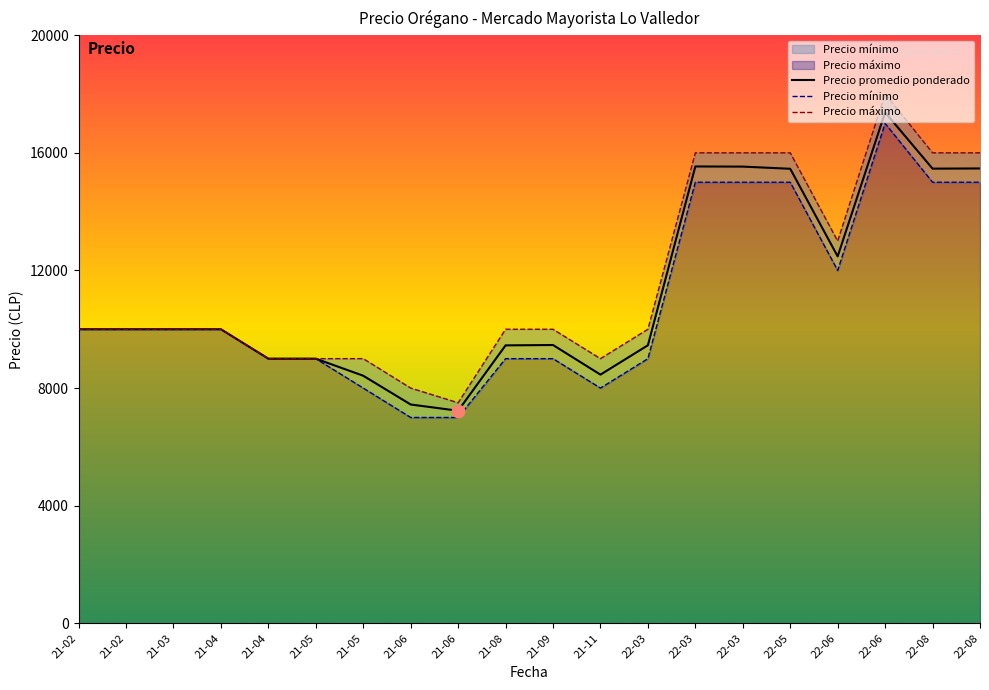

Which series contains the lowest Y value?

Precio mínimo